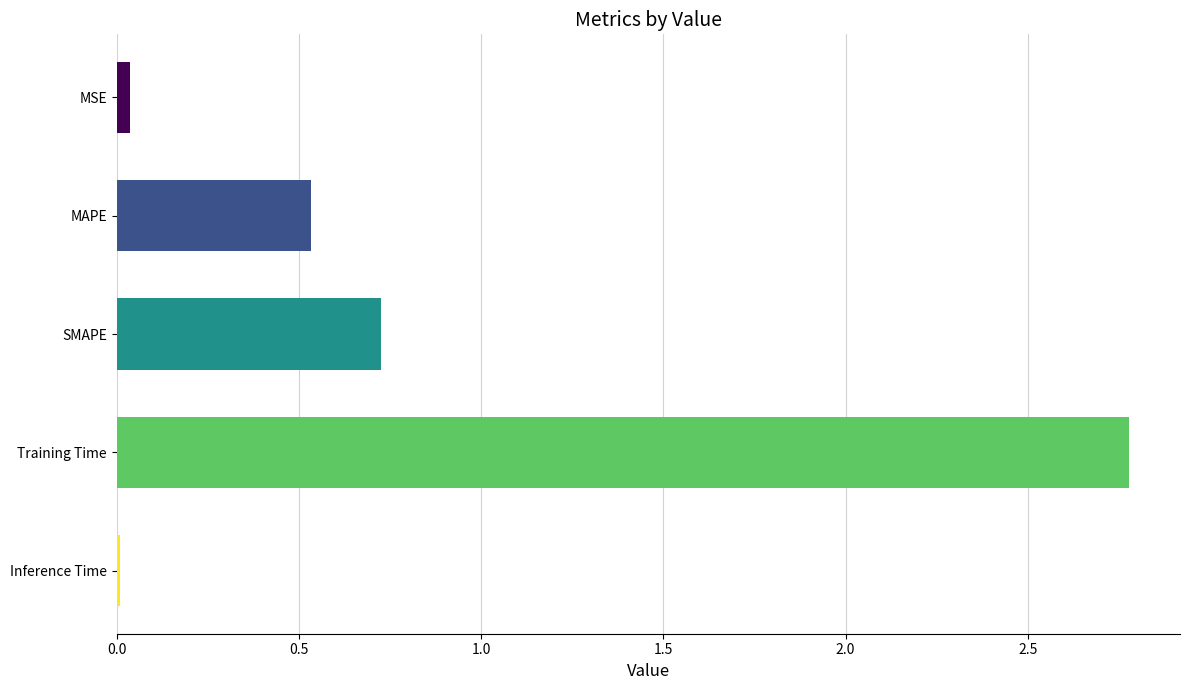

Is it true that the value at SMAPE is 0.7?

True